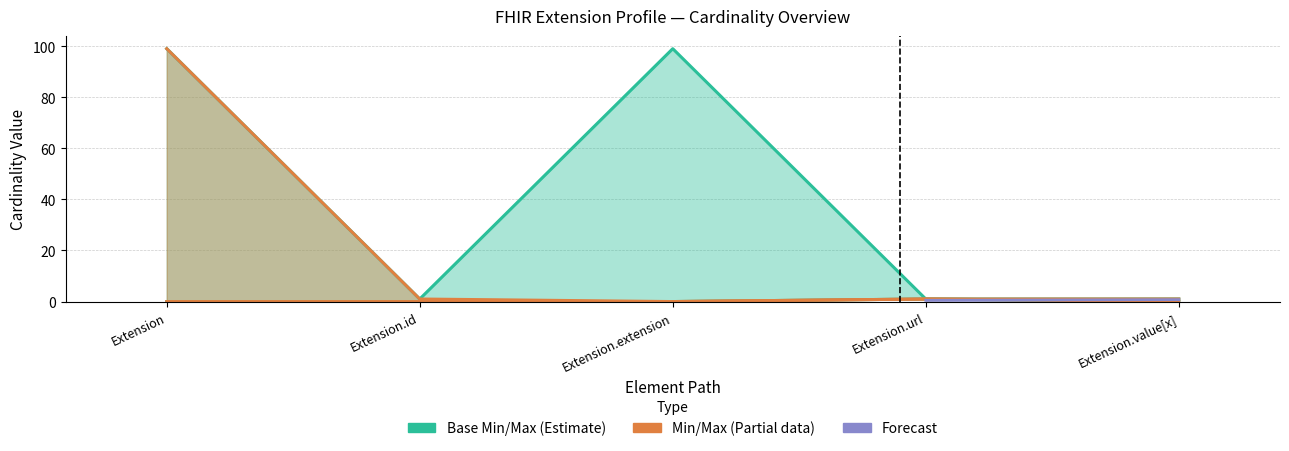

What position from the right is Extension.value[x]?

1